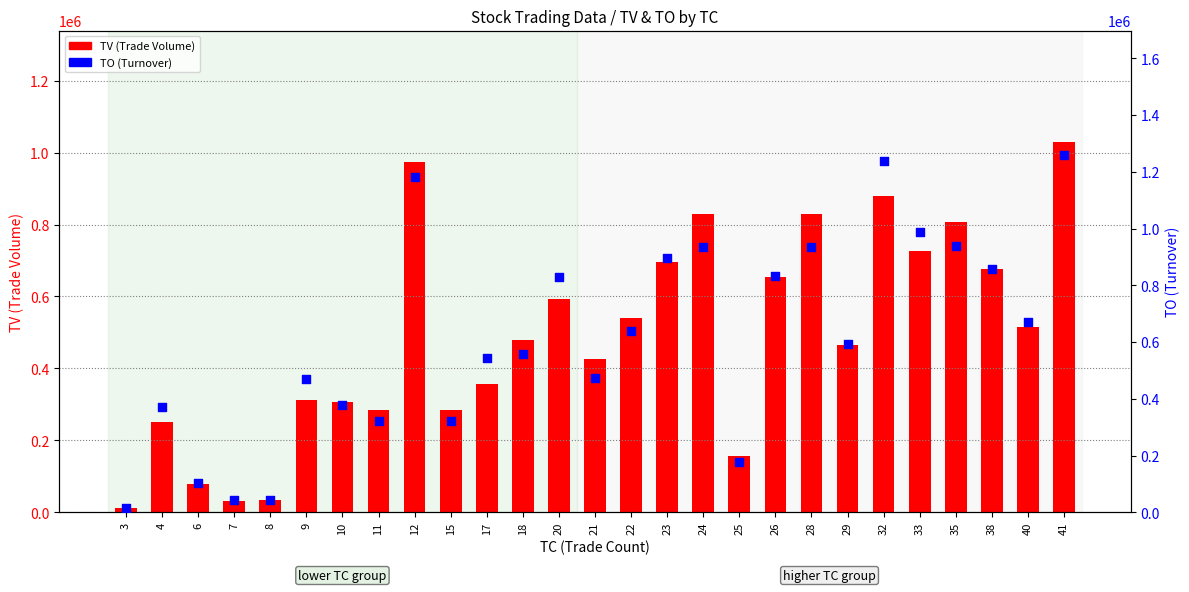

What is the total value across all series at 20?

1422380